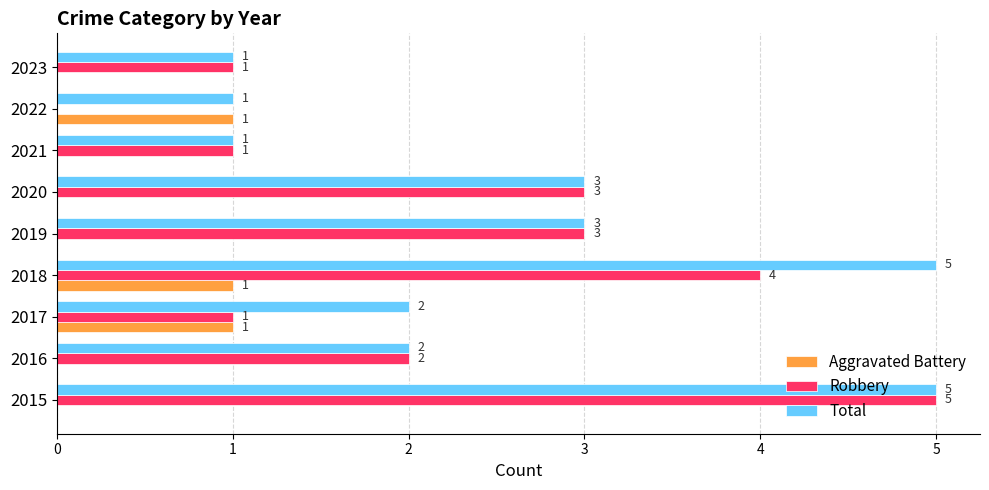

The value of Total at 2022 is 0. True or false?

False